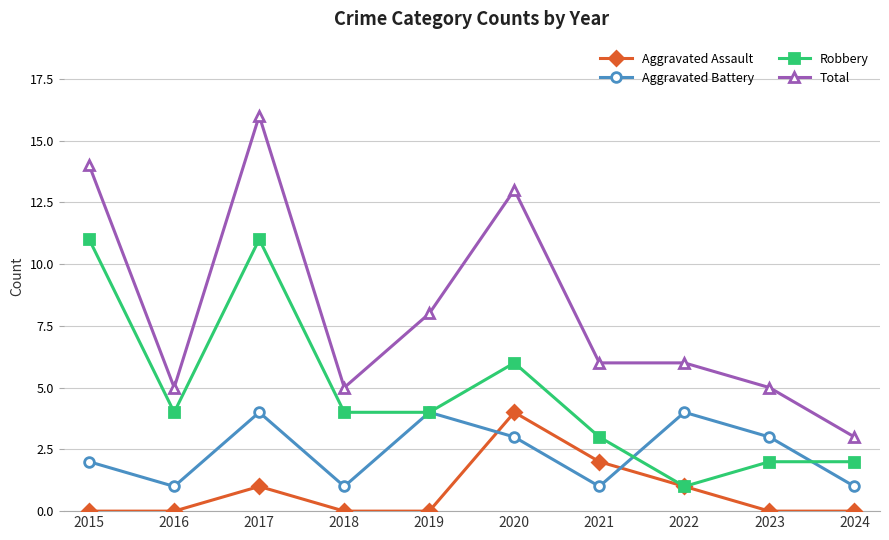

What is the maximum value shown in the chart?

16